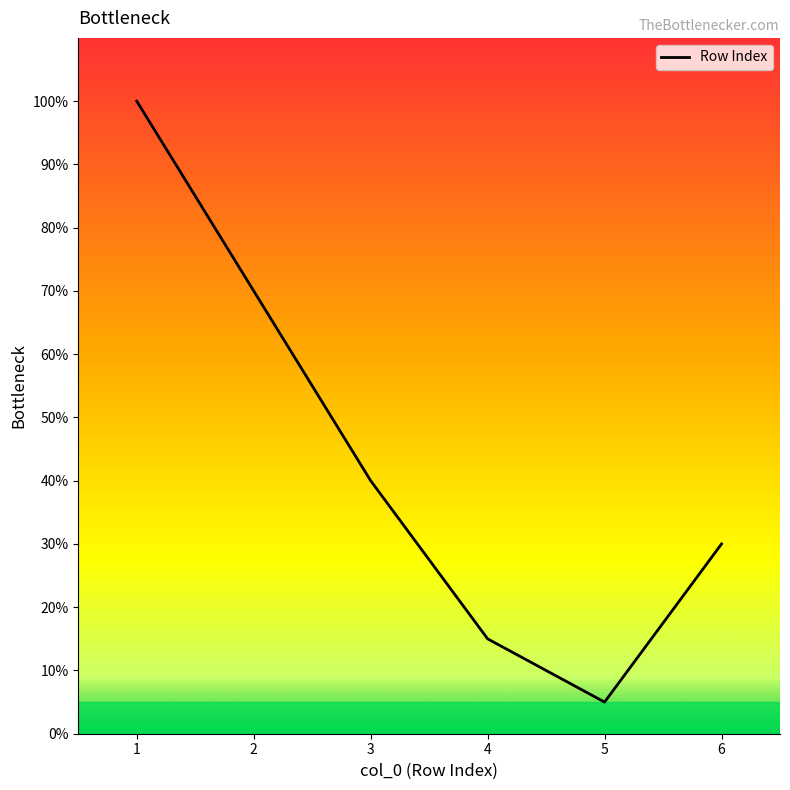

How many values are between 15 and 70?

4